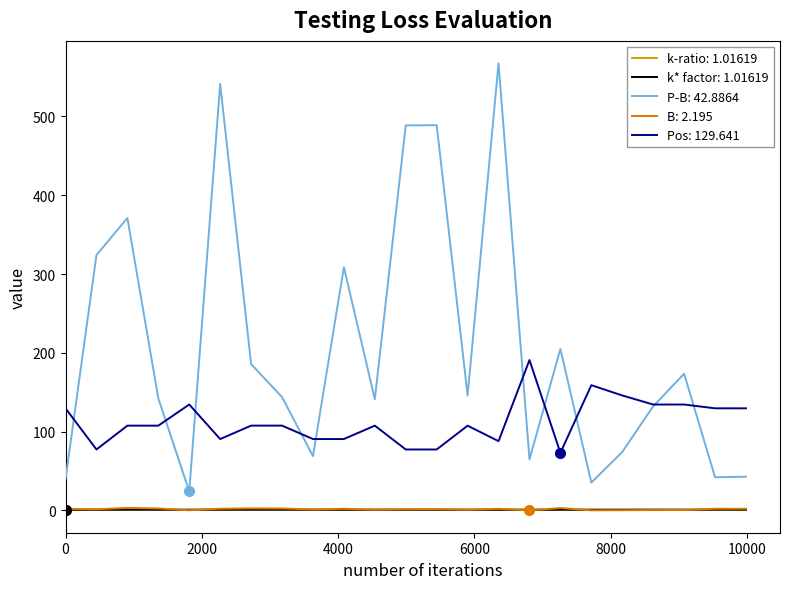

Which series has the largest total across all categories?

P-B: 42.8864